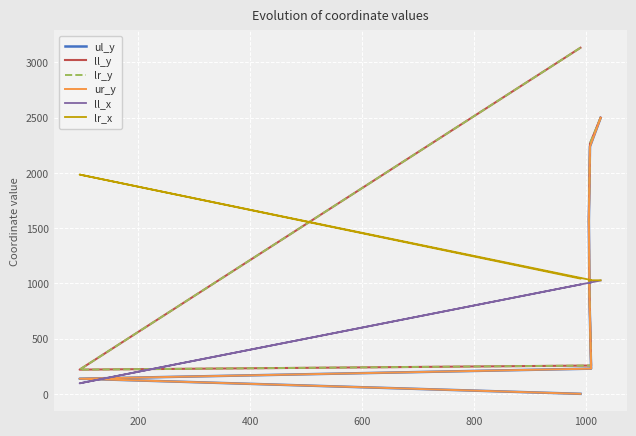

Is the value of ul_y at 400 greater than the value of ll_x at 1000?

No